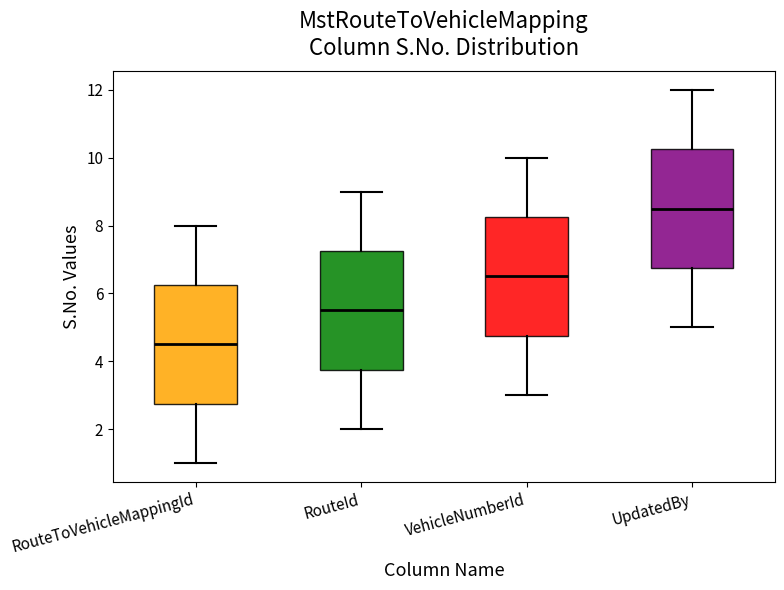

Reading left to right, read every box against the y-axis: the position of its median line, the range the box covers, and the ends of its whiskers. The values are not printed on the chart, so give them approximately, as read against the axis.

RouteToVehicleMappingId: median 4.6, box 2.8 to 6.2, whiskers 1.0 to 8.0
RouteId: median 5.6, box 3.8 to 7.2, whiskers 2.0 to 9.0
VehicleNumberId: median 6.6, box 4.8 to 8.2, whiskers 3.0 to 10.0
UpdatedBy: median 8.6, box 6.8 to 10.2, whiskers 5.0 to 12.0